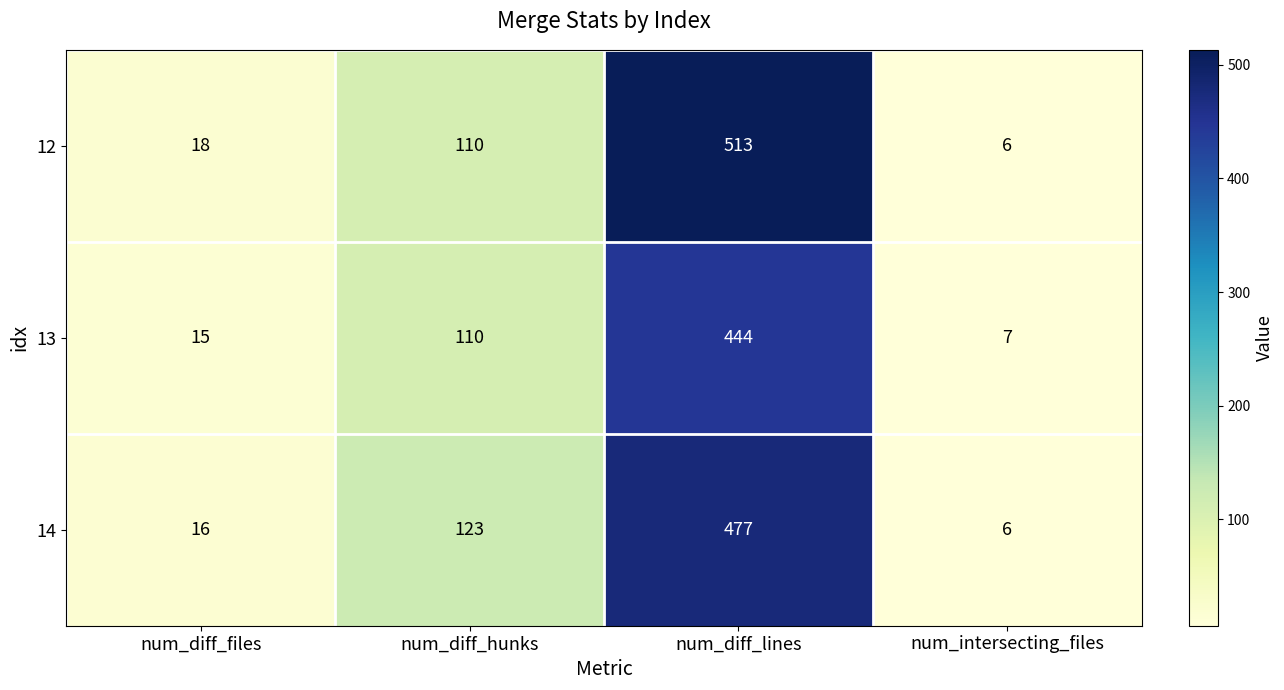

What is the minimum value shown in the chart?

6